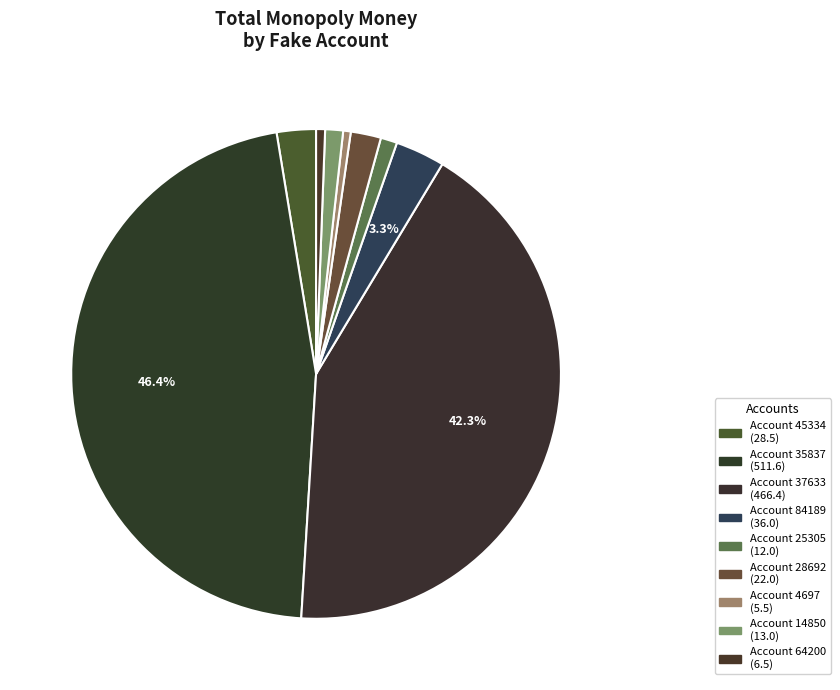

Does any single category account for the majority?

No